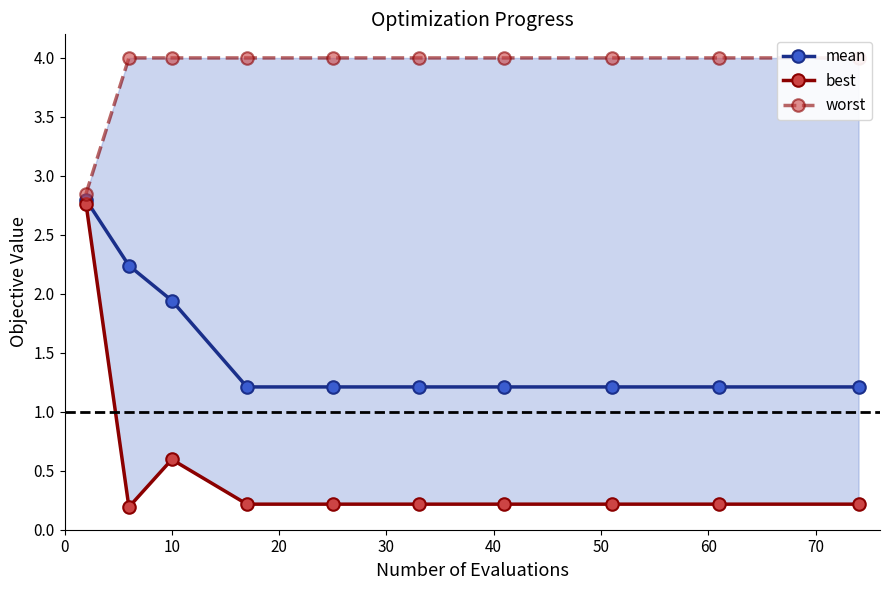

Reading left to right, extract all data points from this chart.

mean: 2.8	2.2	1.9	1.2	1.2	1.2	1.2	1.2	1.2	1.2
best: 2.8	0.2	0.6	0.2	0.2	0.2	0.2	0.2	0.2	0.2
worst: 2.8	4.0	4.0	4.0	4.0	4.0	4.0	4.0	4.0	4.0